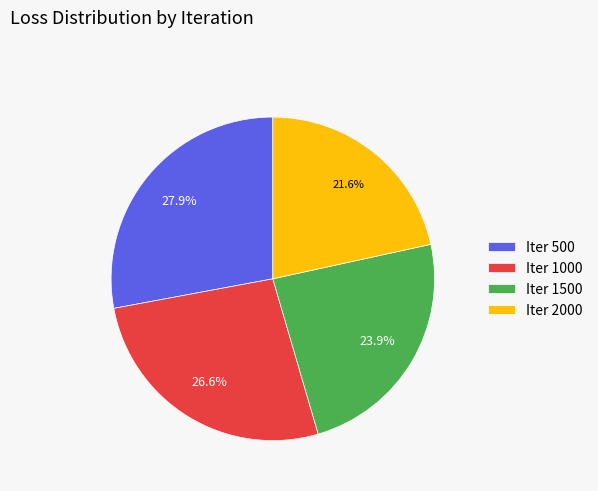

Which category has the biggest portion of the pie?

Iter 500